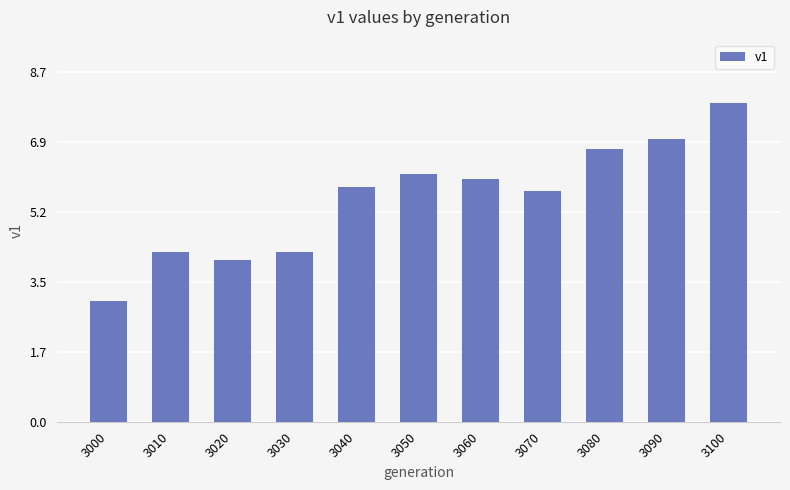

Are the bars grouped side by side (vs. stacked)?

No